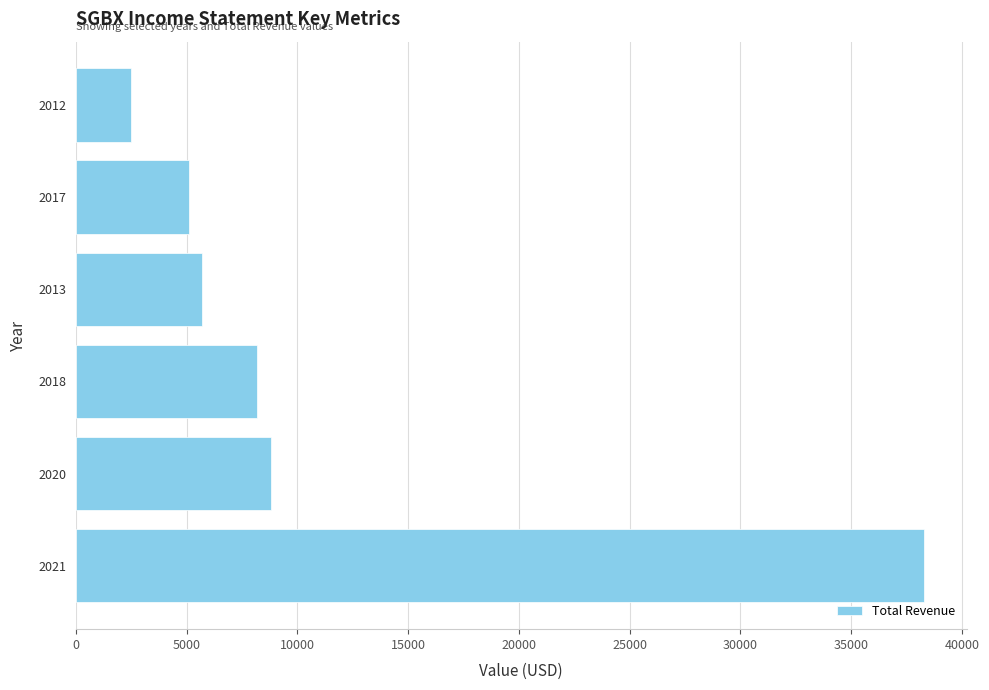

True or false: the data shows 3268 at 2013.

False